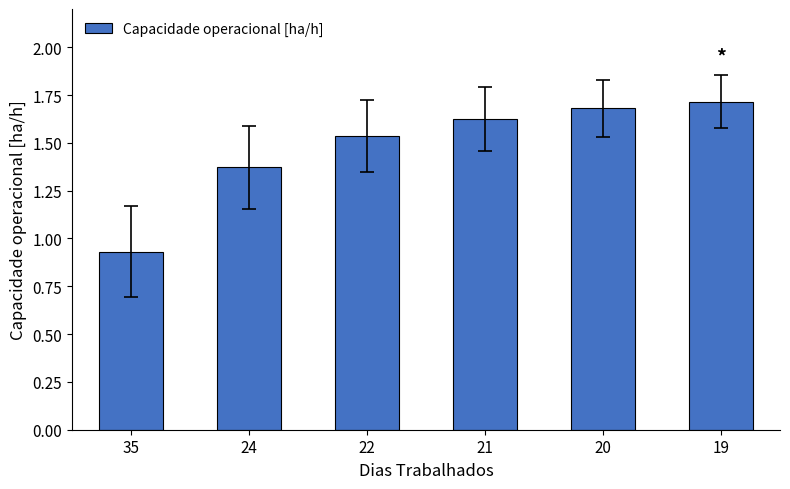

List the labels in order of value, smallest first.

35, 24, 22, 21, 20, 19